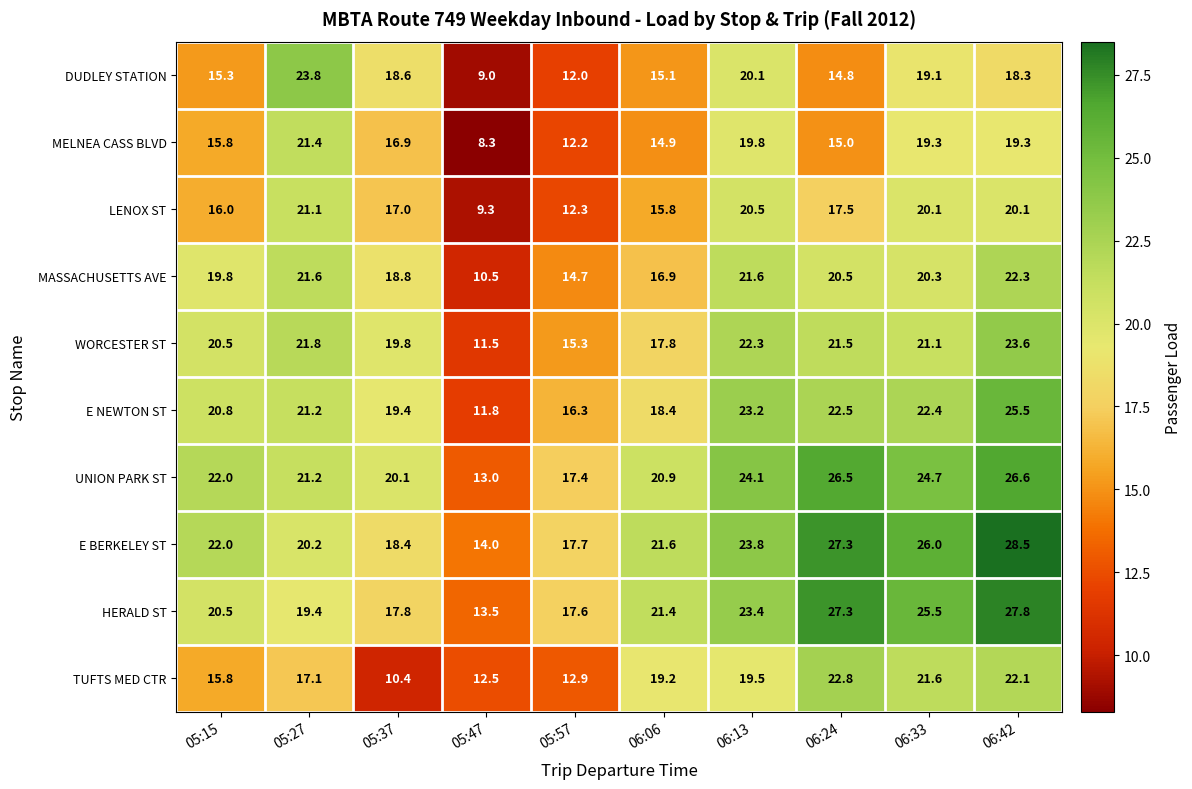

What is the spread (max minus min) of values at 05:57?

5.7